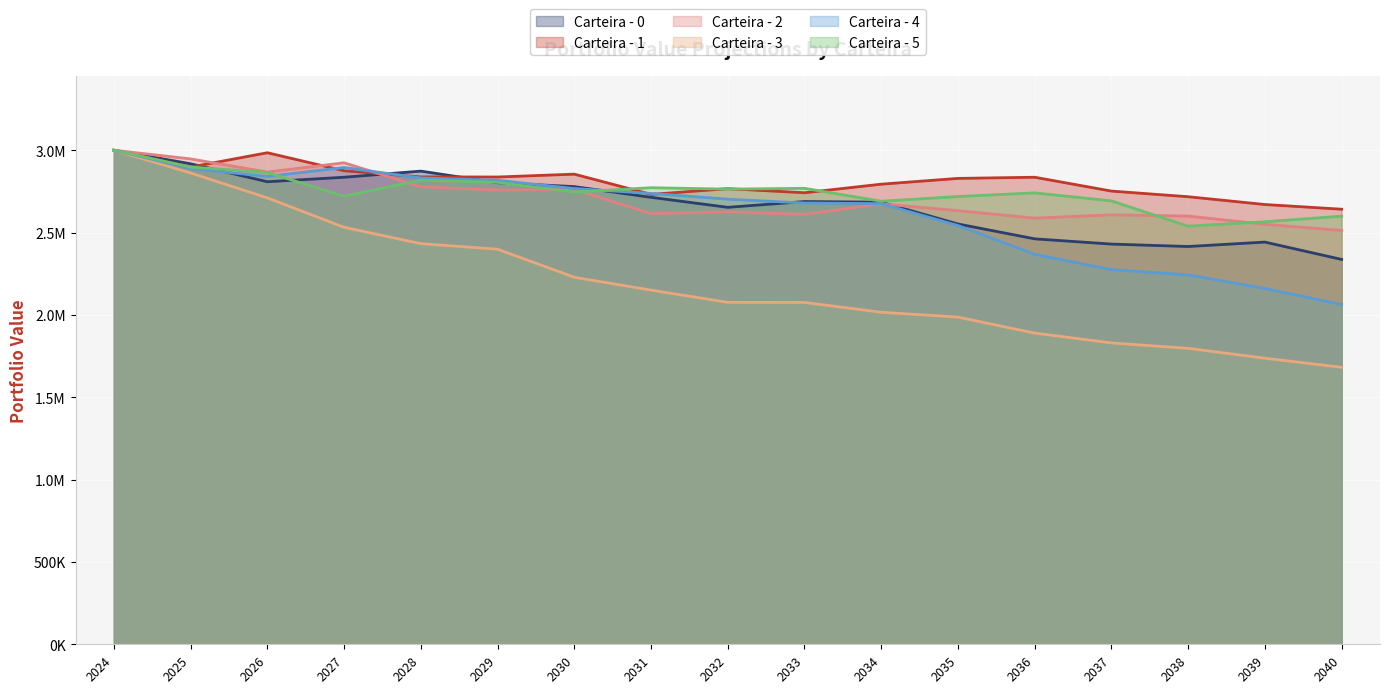

What are all the series names shown in the legend?

Carteira - 0, Carteira - 1, Carteira - 2, Carteira - 3, Carteira - 4, Carteira - 5